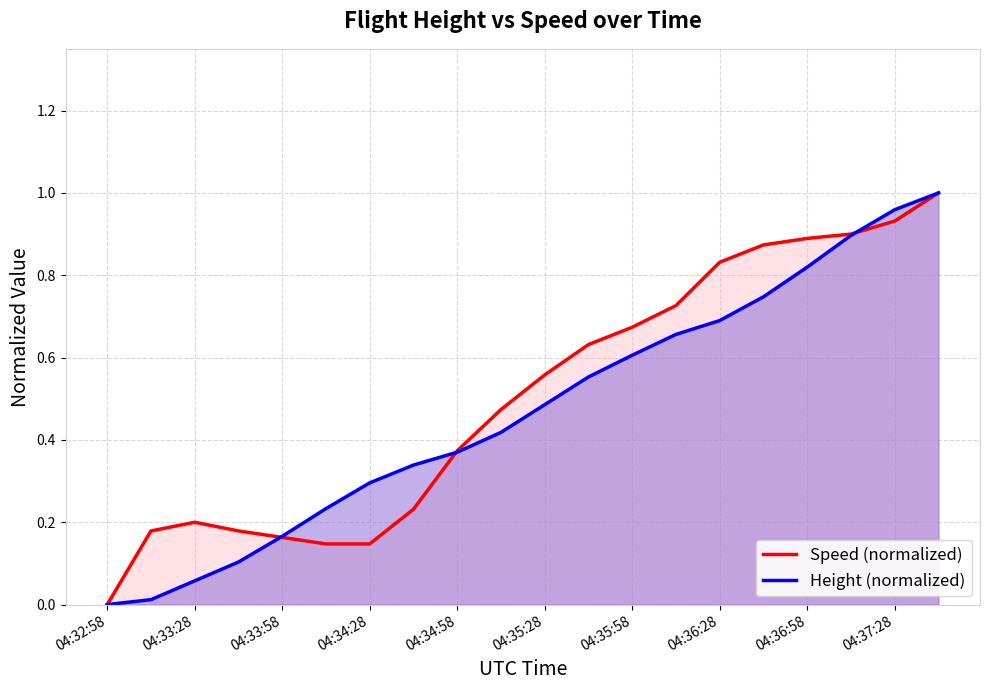

What is the sum of all Speed (normalized) values?

10.1